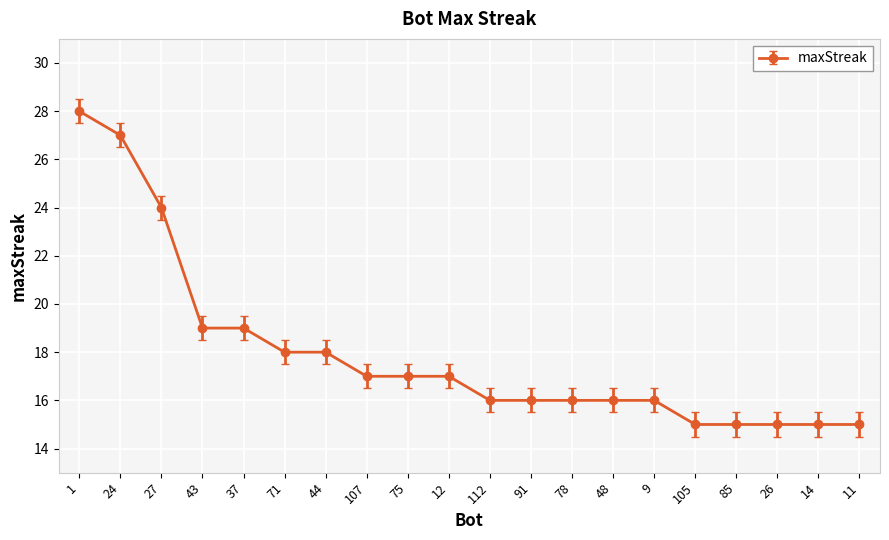

What is the average value?

18